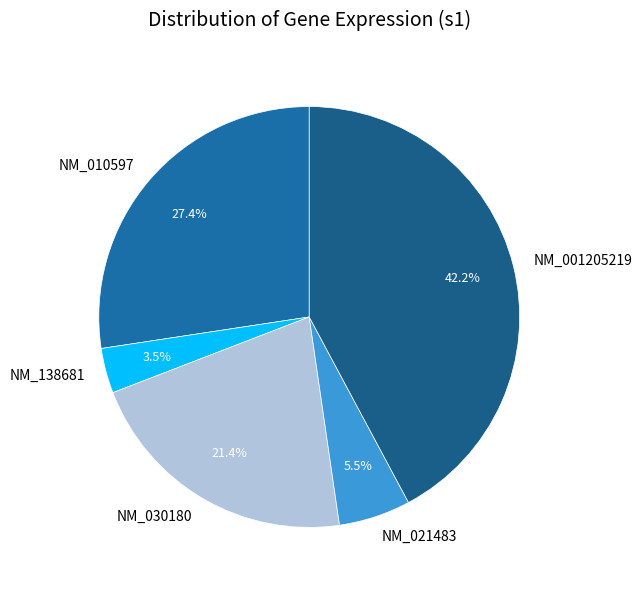

Rank the categories by value from highest to lowest.

NM_001205219, NM_010597, NM_030180, NM_021483, NM_138681